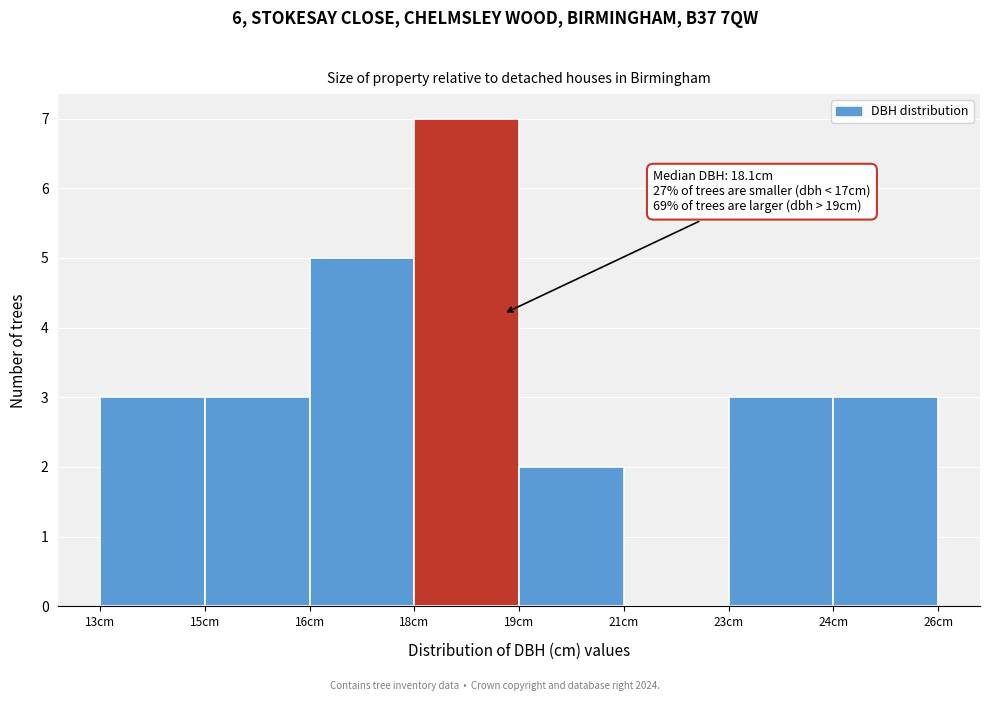

Reading right to left, extract all data points from this chart.

24cm=3	23cm=3	21cm=0	19cm=2	18cm=7	16cm=5	15cm=3	13cm=3